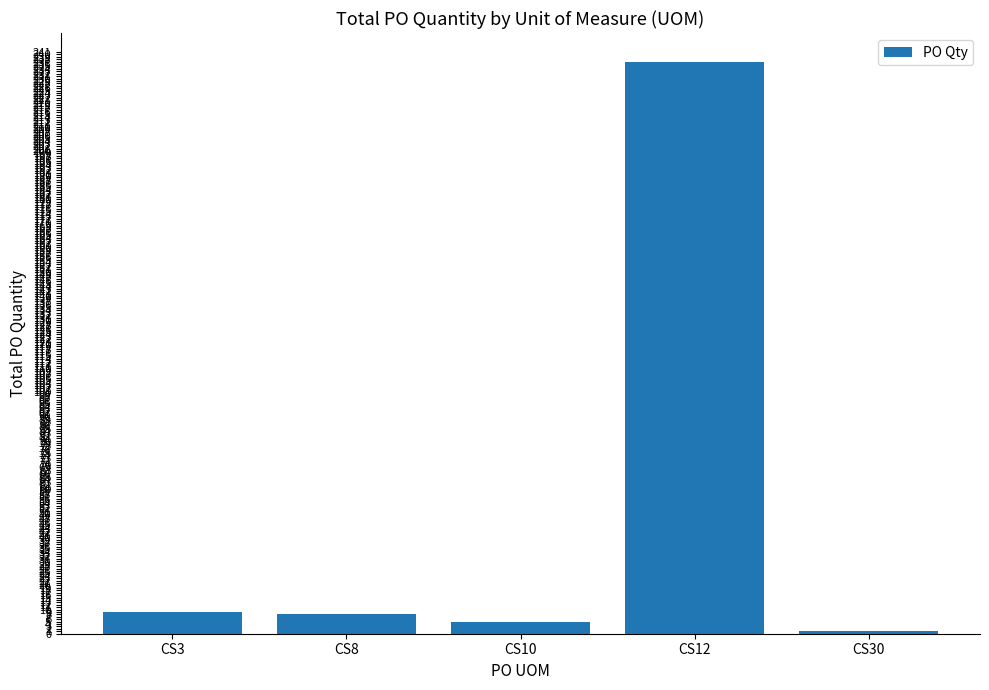

The value at CS10 is 5. True or false?

True